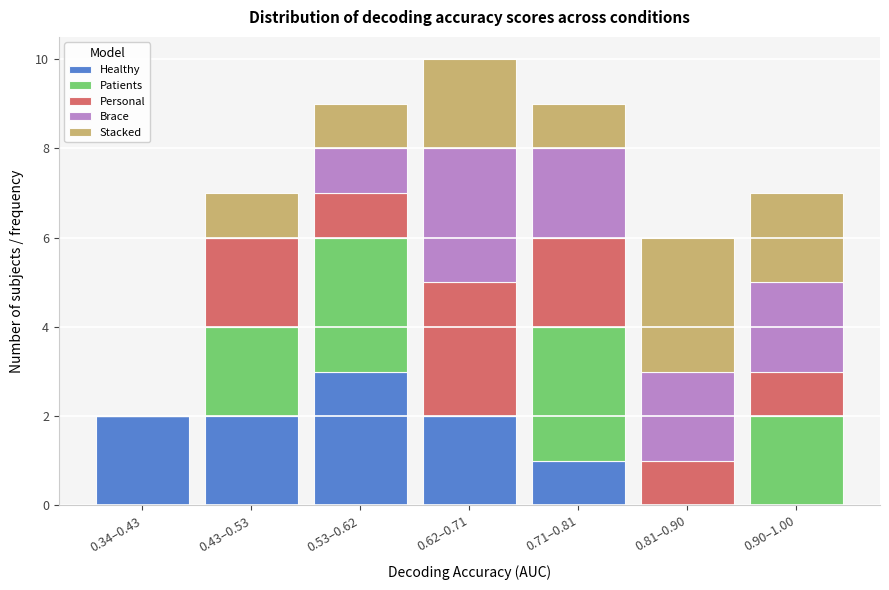

The Healthy series shows 1 at 0.71–0.81. True or false?

True